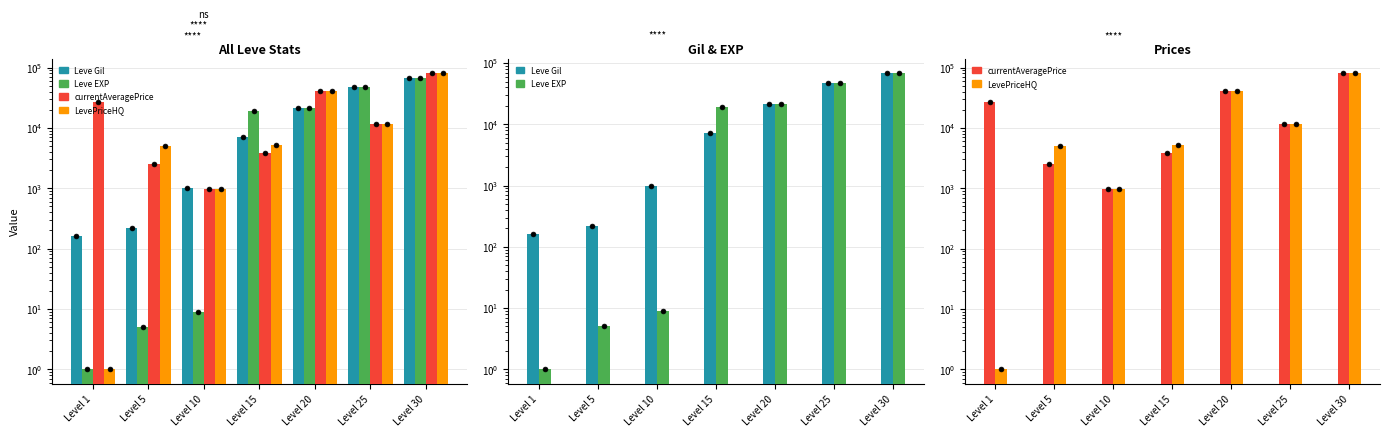

Which series reaches the minimum Y coordinate?

Leve EXP